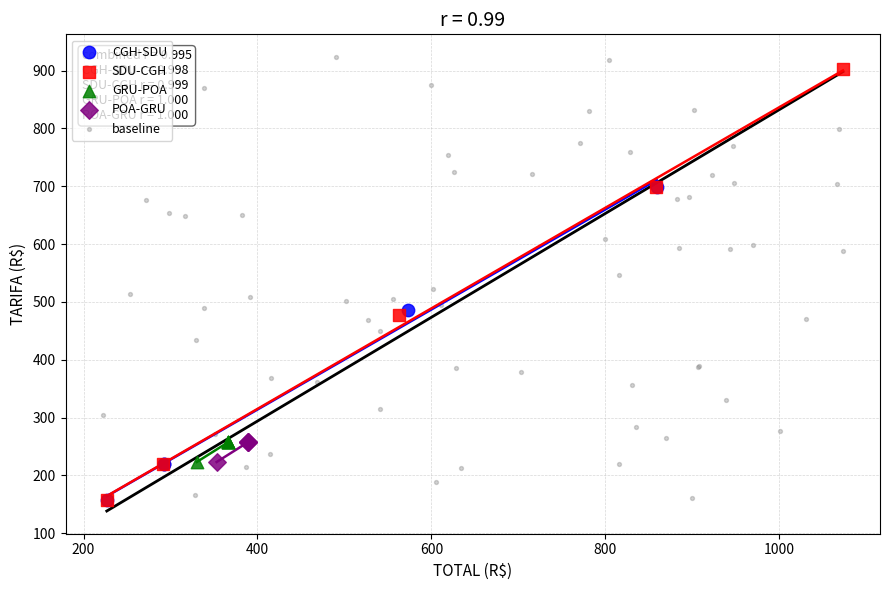

Which series contains the highest Y value?

baseline